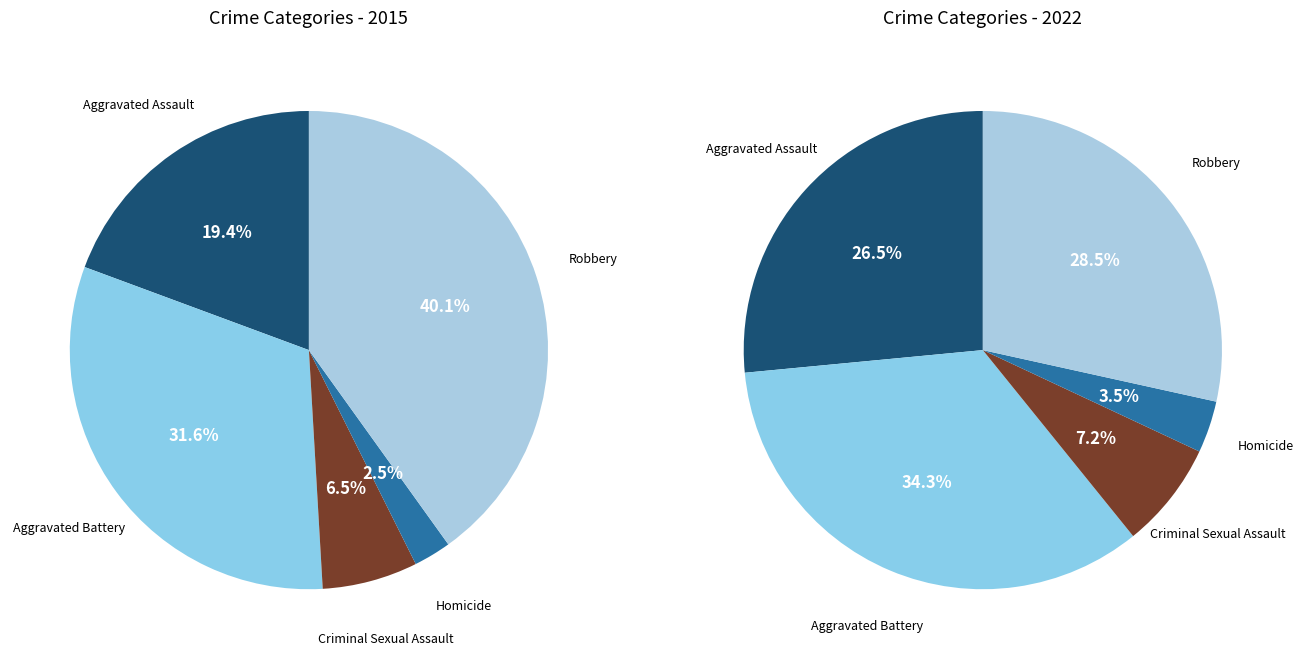

Count the number of slices in the pie.

5